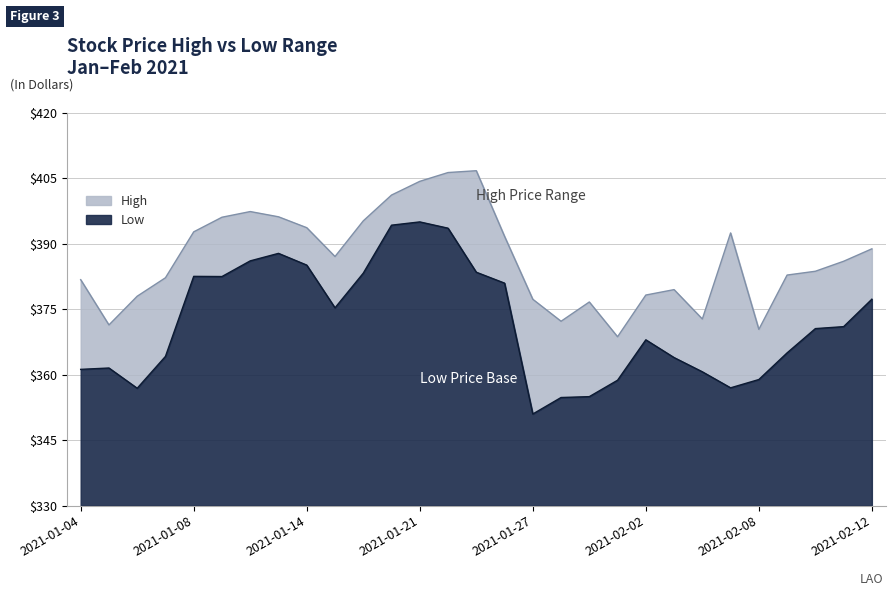

What is the greatest value displayed?

406.8